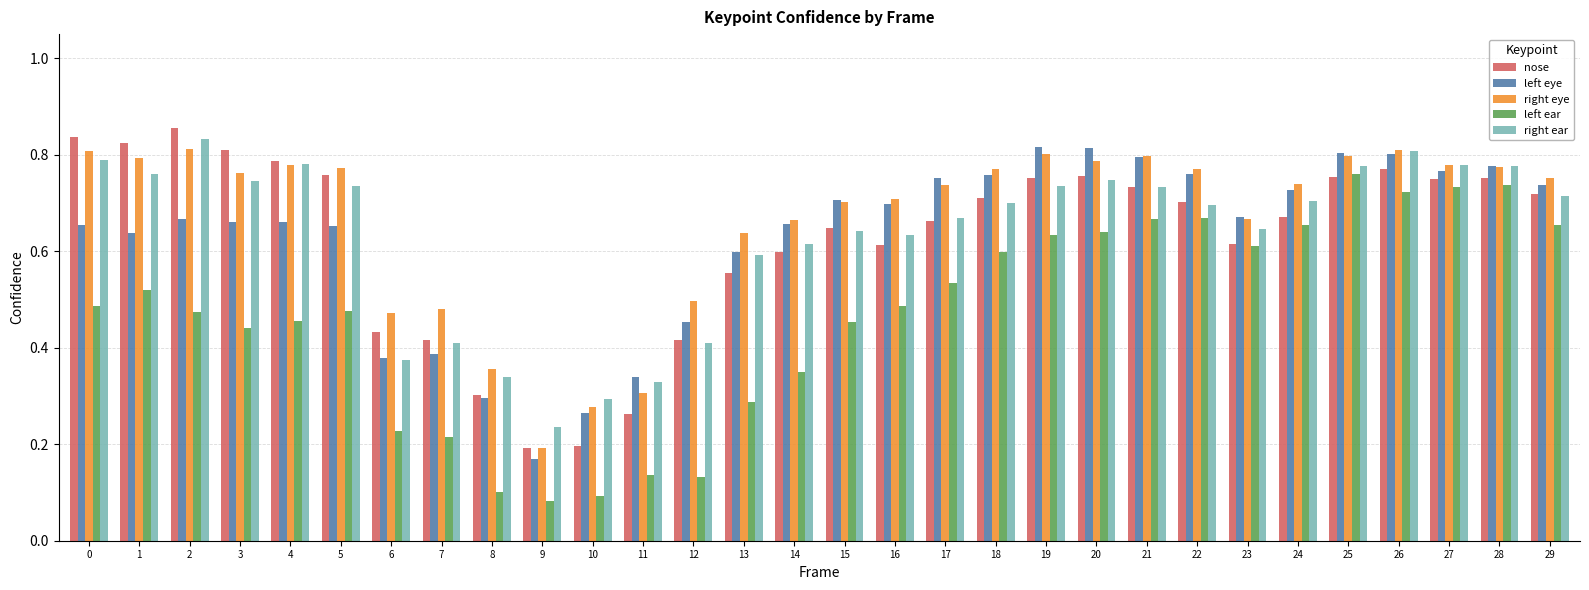

Is the value of nose at 15 greater than the value of left ear at 18?

Yes